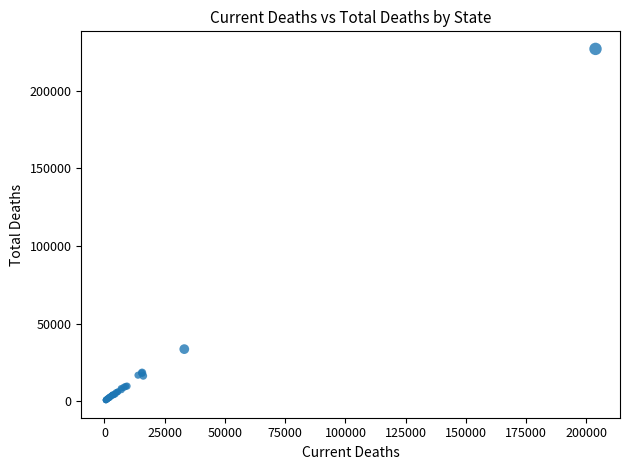

What Y value in the scatter plot is closest to 113813?

33529